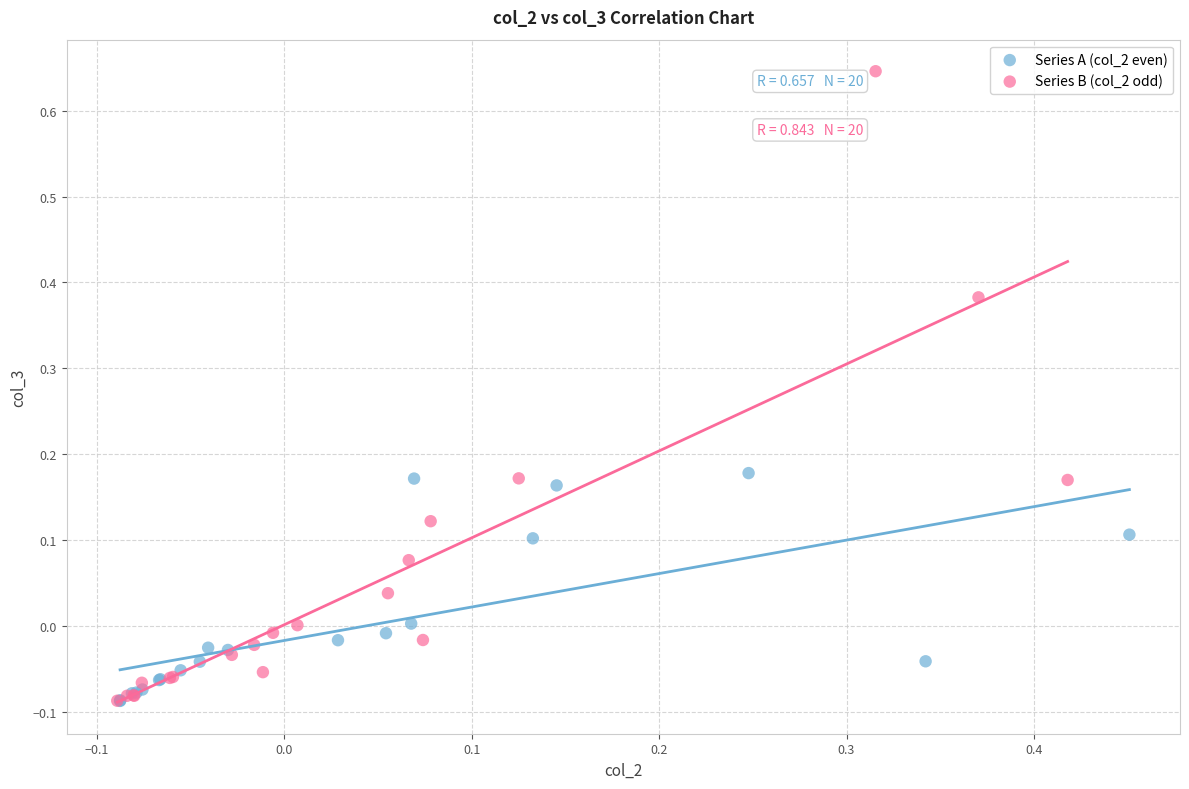

Which series reaches the maximum Y coordinate?

Series B (col_2 odd)